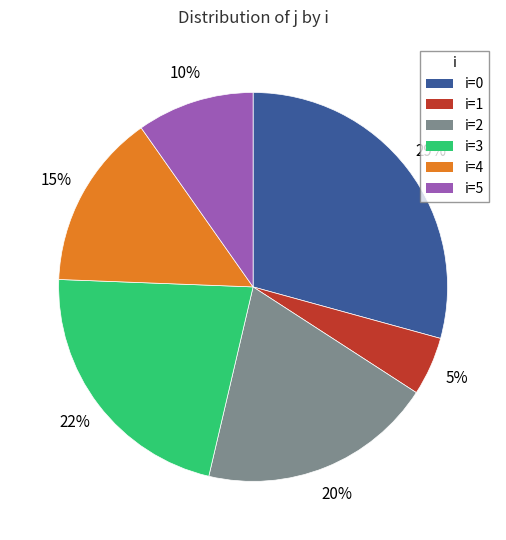

How many slices are in this pie chart?

6